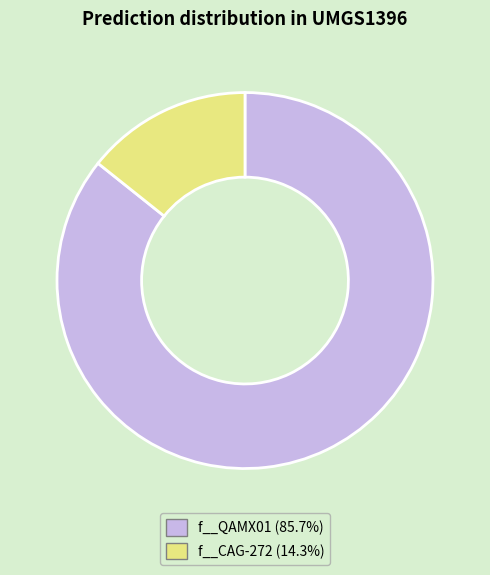

Is it true that f__CAG-272 is 25% of the pie?

False